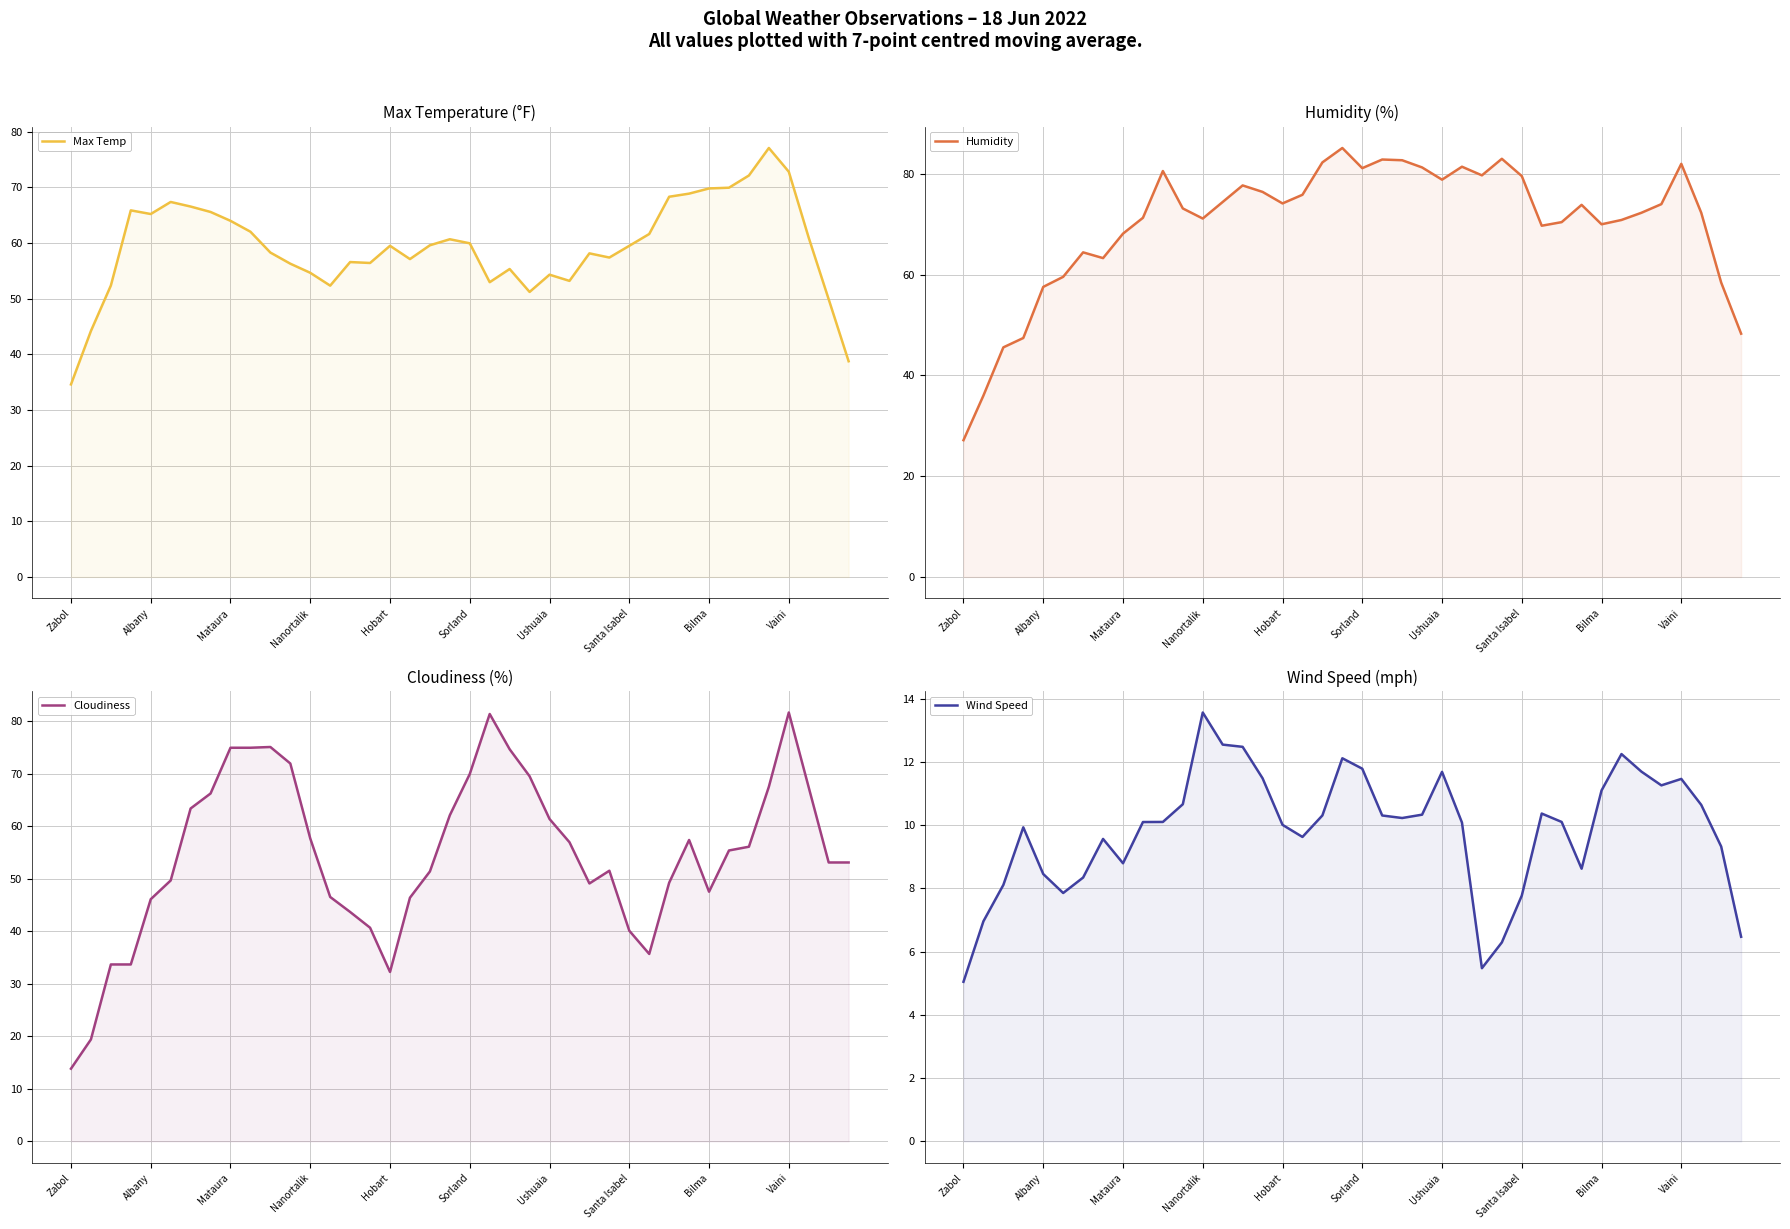

True or false: Wind Speed has a value of 11.5 at Vaini.

True